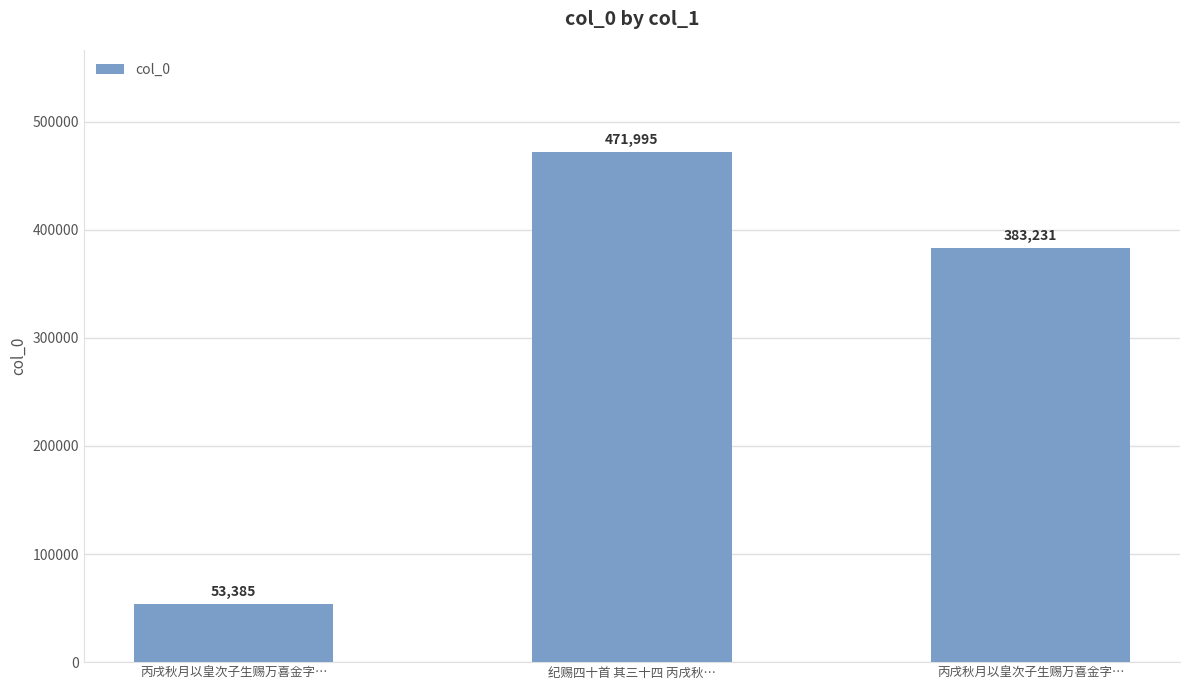

Which label corresponds to the largest value in the chart?

纪赐四十首 其三十四 丙戌秋…